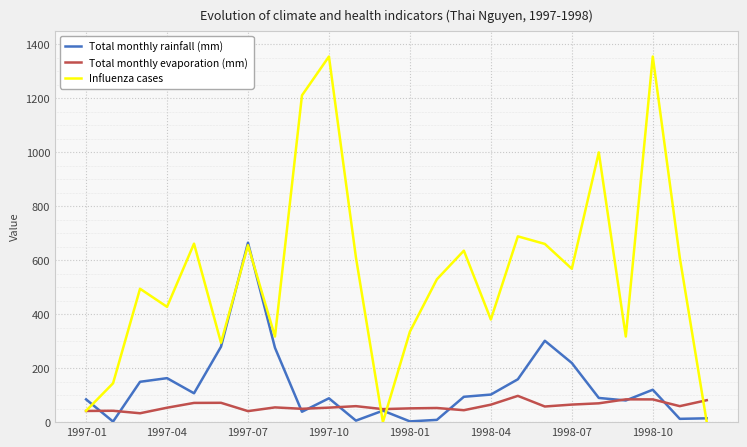

List the series in order of their peak value, highest first.

Influenza cases, Total monthly rainfall (mm), Total monthly evaporation (mm)